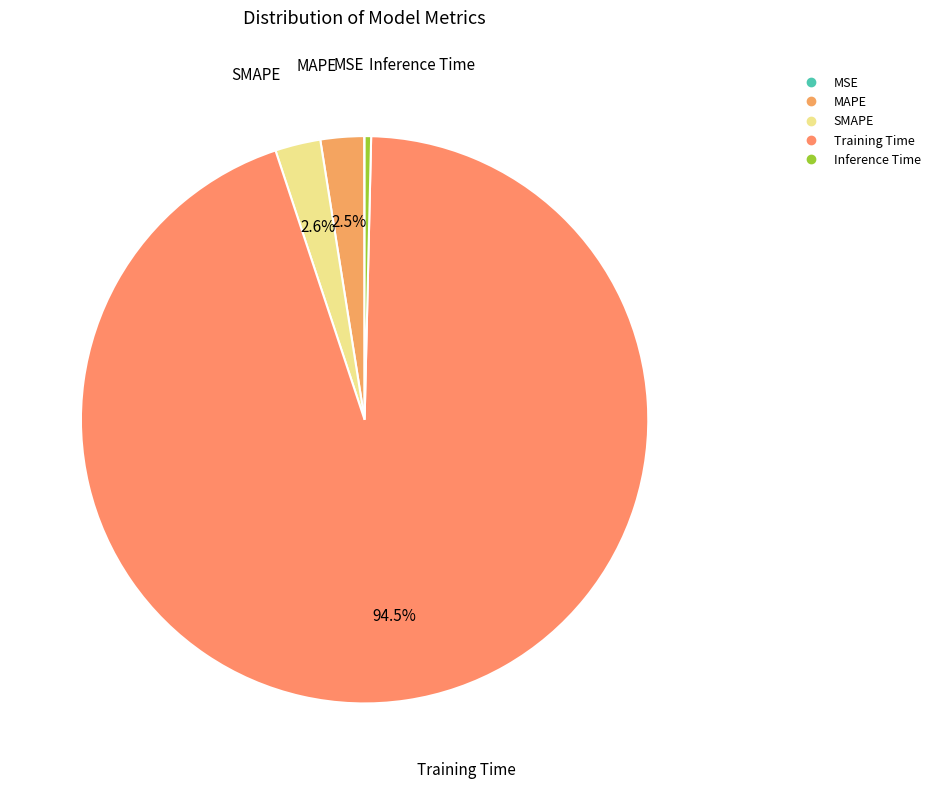

Is there any slice that represents more than half of the pie?

Yes